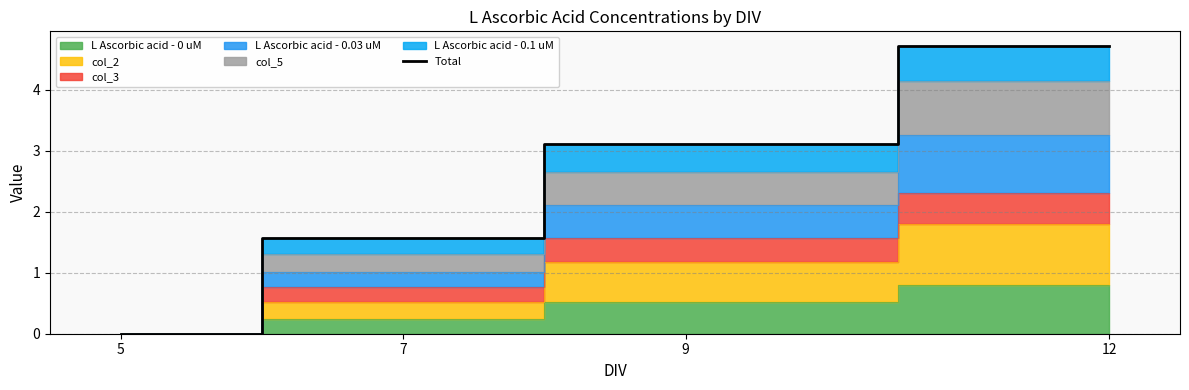

Which label corresponds to the smallest value in the chart?

5